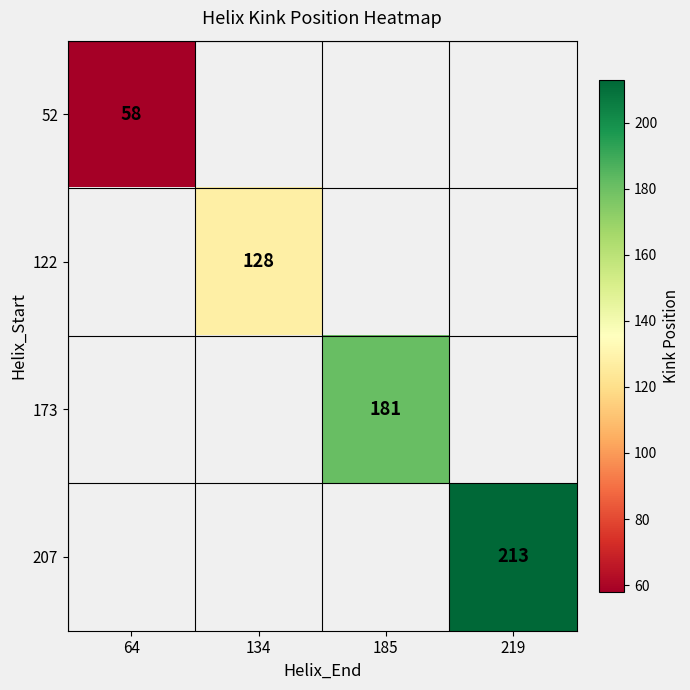

True or false: 52 has a value of 58 at 64.

True